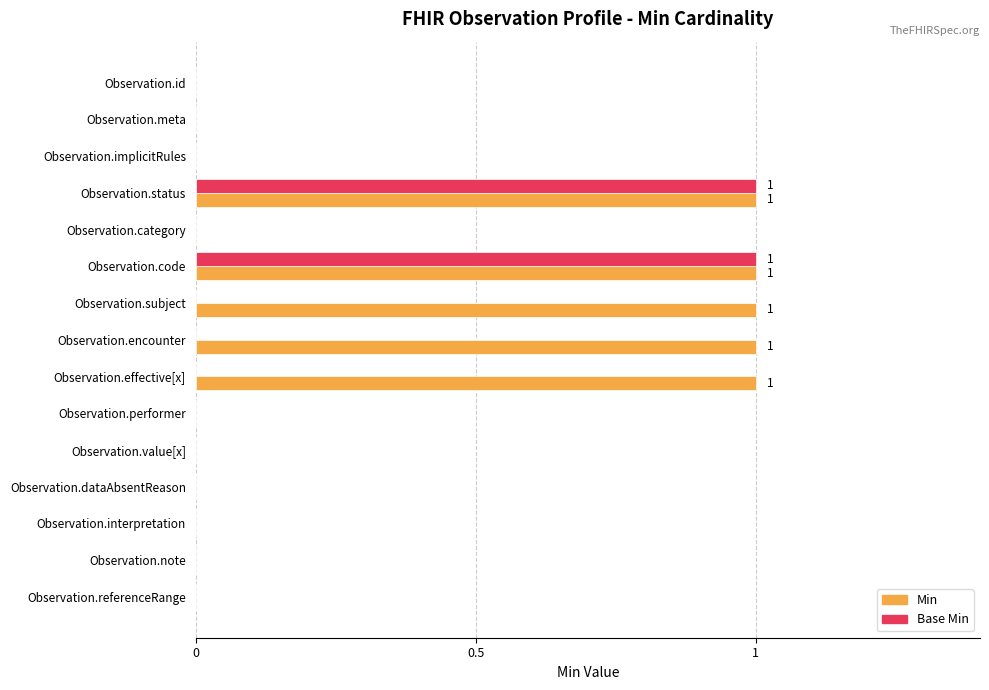

What is the sum of all Min values?

5